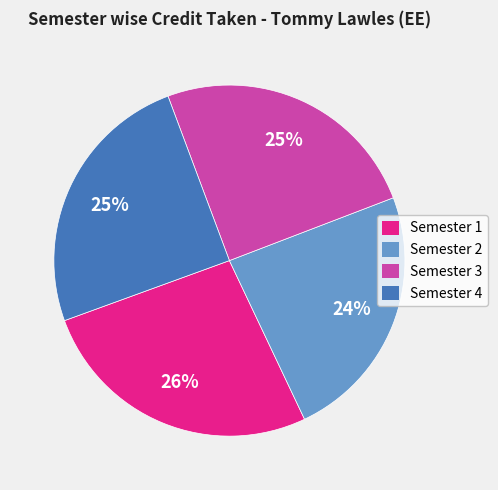

Which slice is the largest?

Semester 1